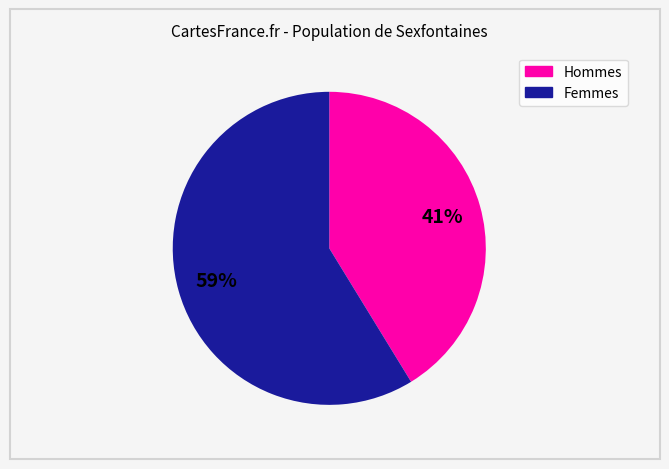

Is there any slice that represents more than half of the pie?

Yes